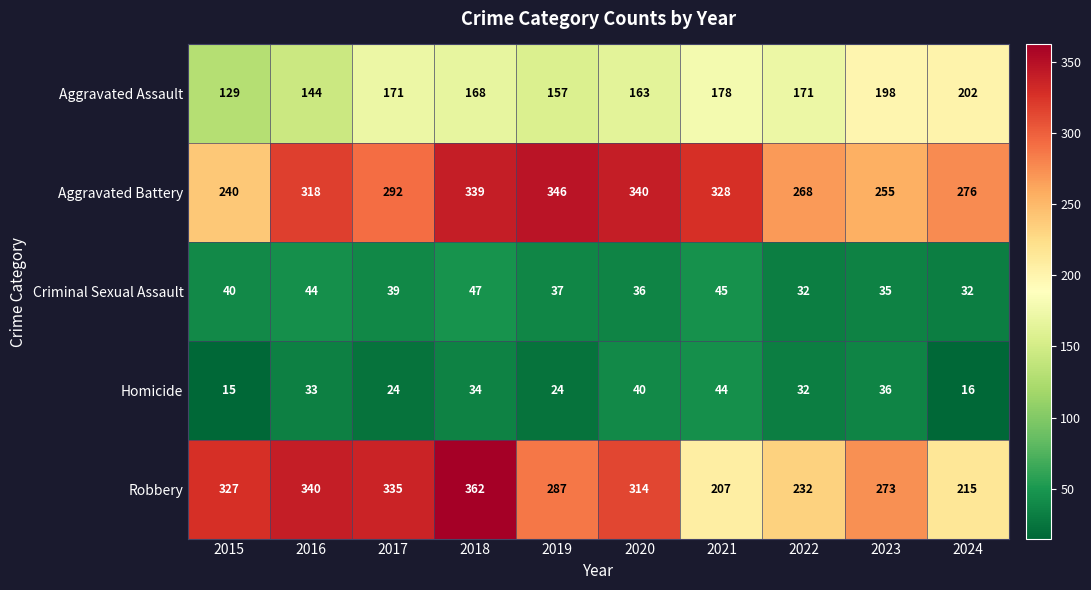

Which series has the largest total across all categories?

Aggravated Battery